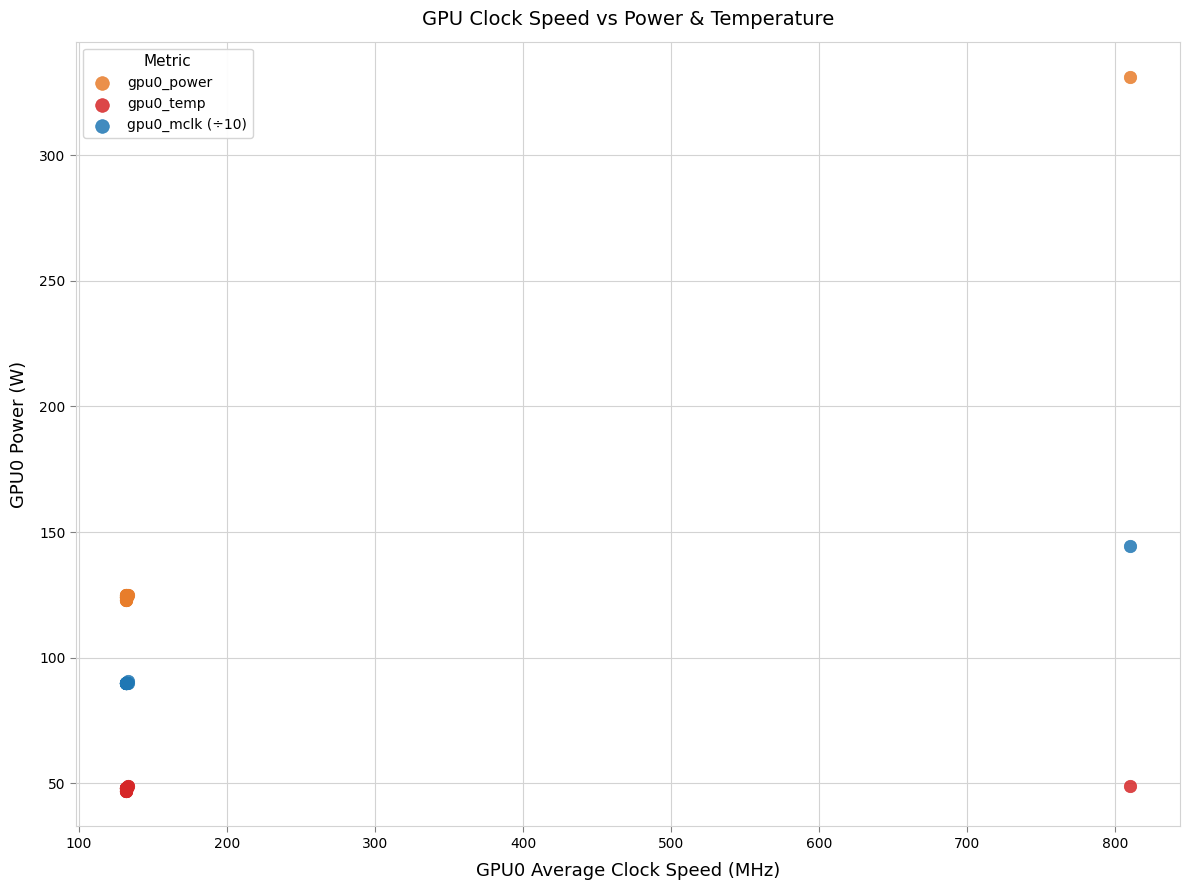

Across all series, what Y value is closest to 189?

144.4